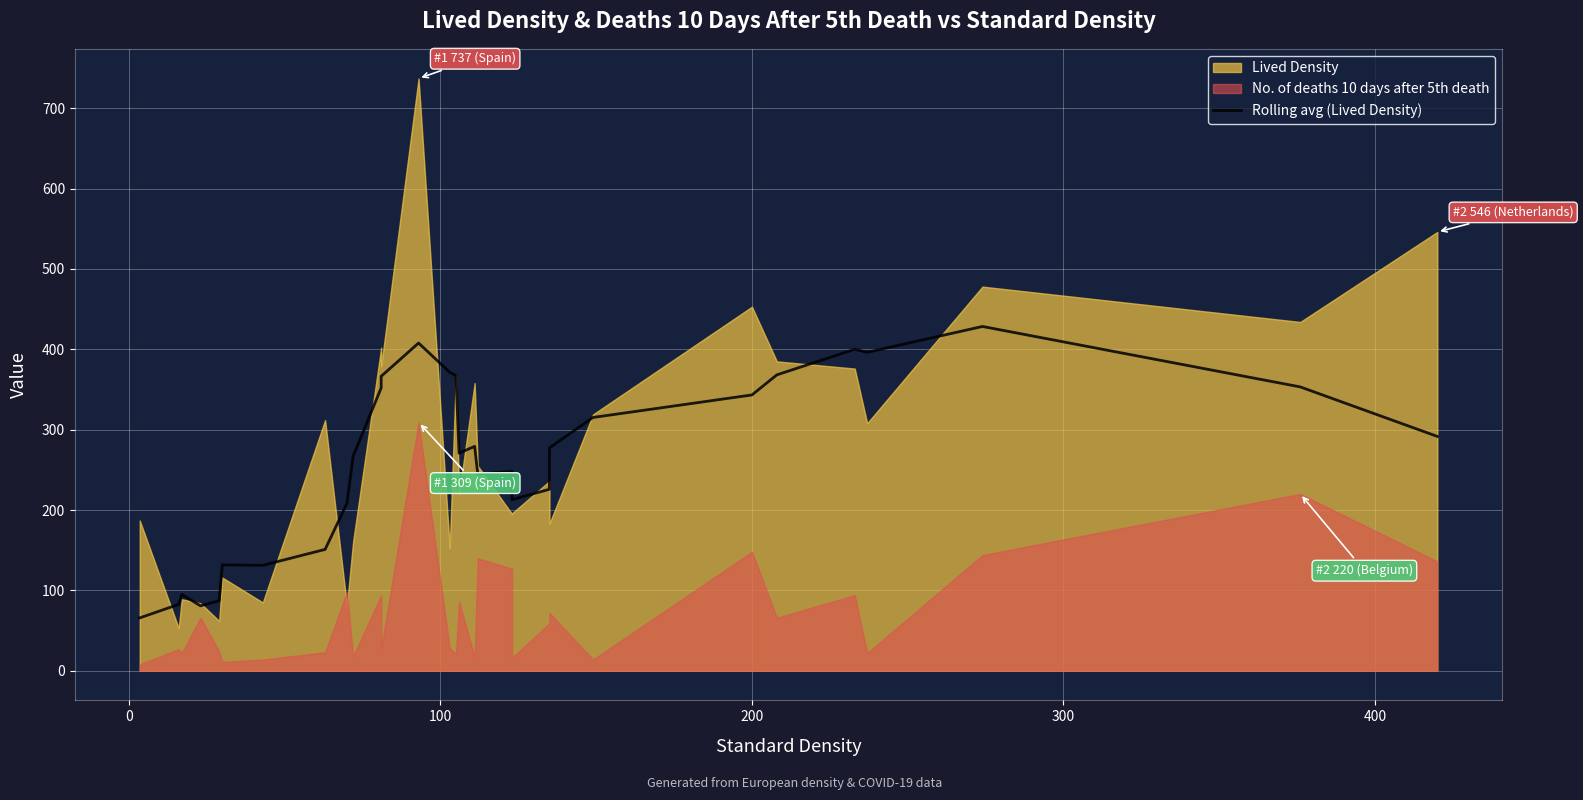

How many points are lower than both their immediate neighbors (excluding endpoints)?

6